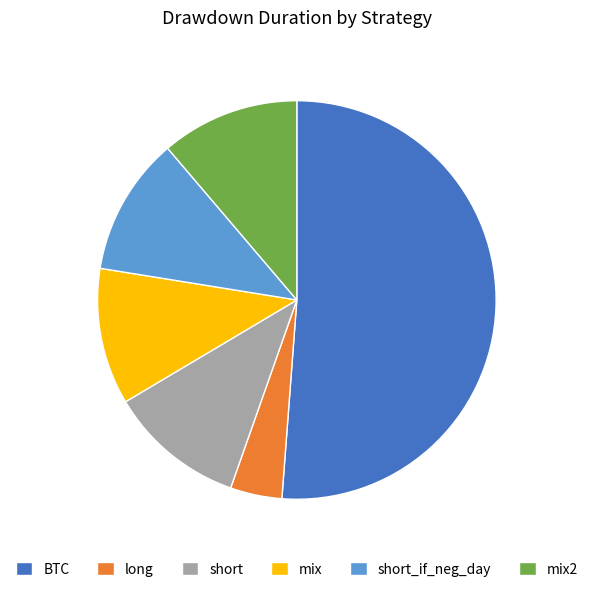

Between mix2 and BTC, which is larger?

BTC